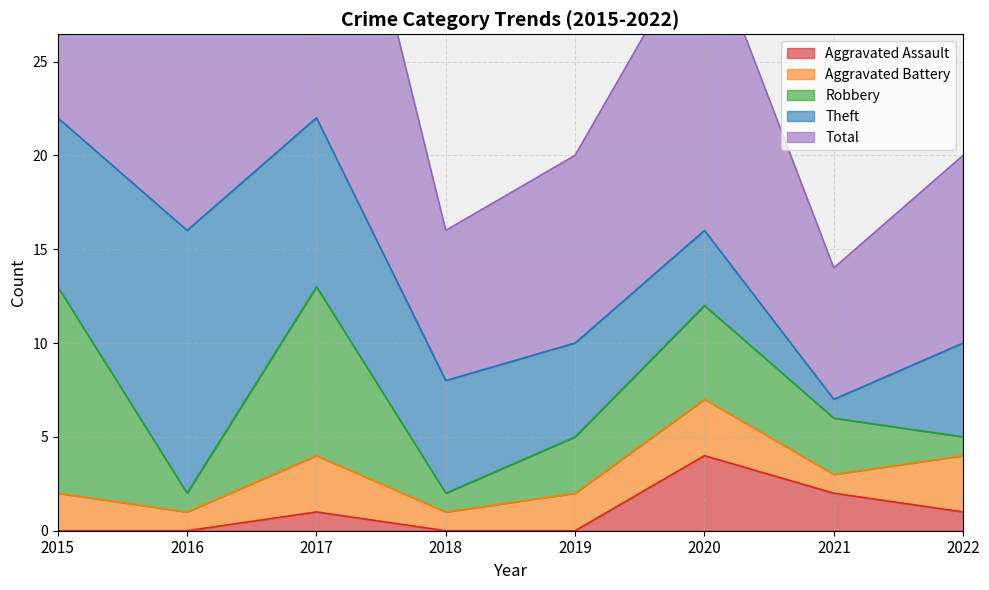

How many values in the Aggravated Battery series are below 2?

3